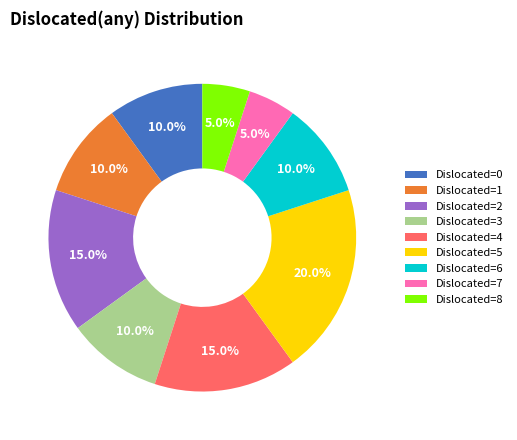

Combined, what portion of the pie is Dislocated=0 and Dislocated=3?

20.0%